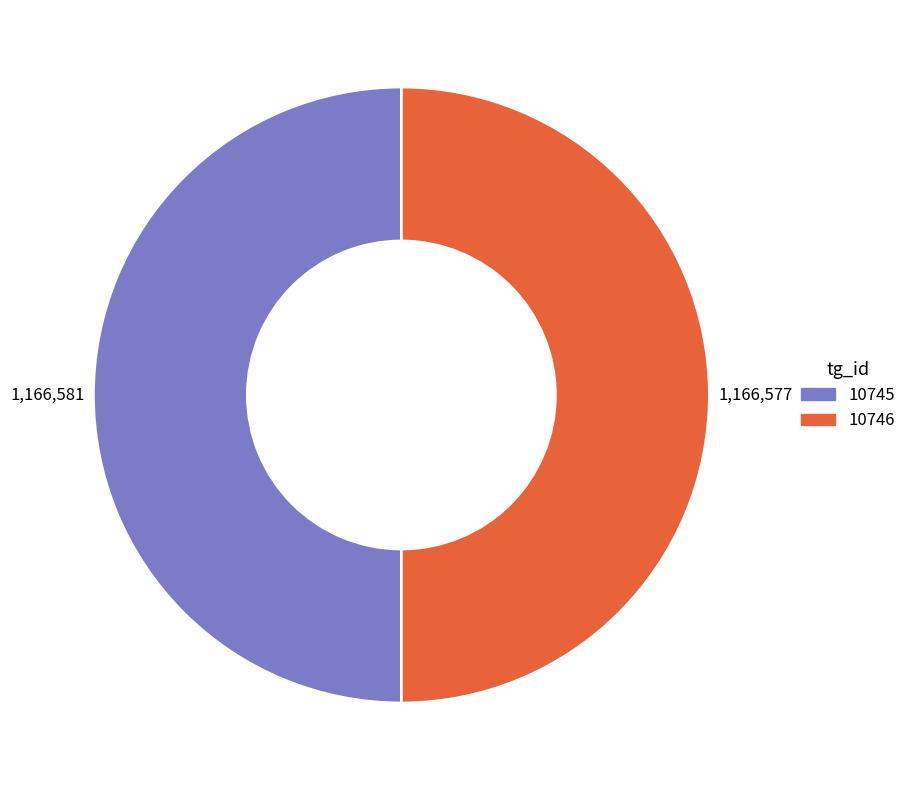

Is it true that 10746 is 64% of the pie?

False